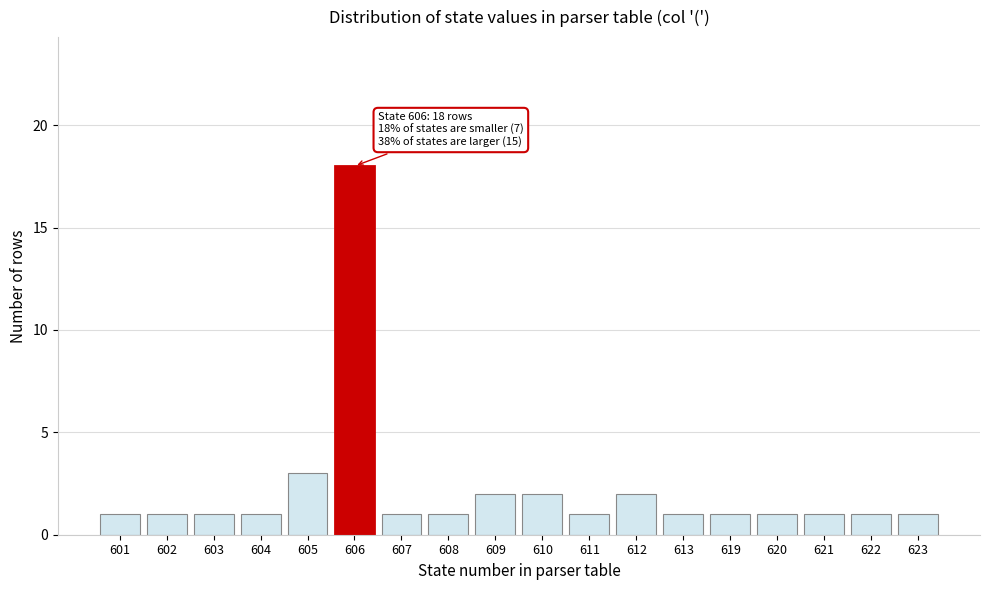

Reading left to right, extract all data points from this chart.

601=1	602=1	603=1	604=1	605=3	606=18	607=1	608=1	609=2	610=2	611=1	612=2	613=1	619=1	620=1	621=1	622=1	623=1